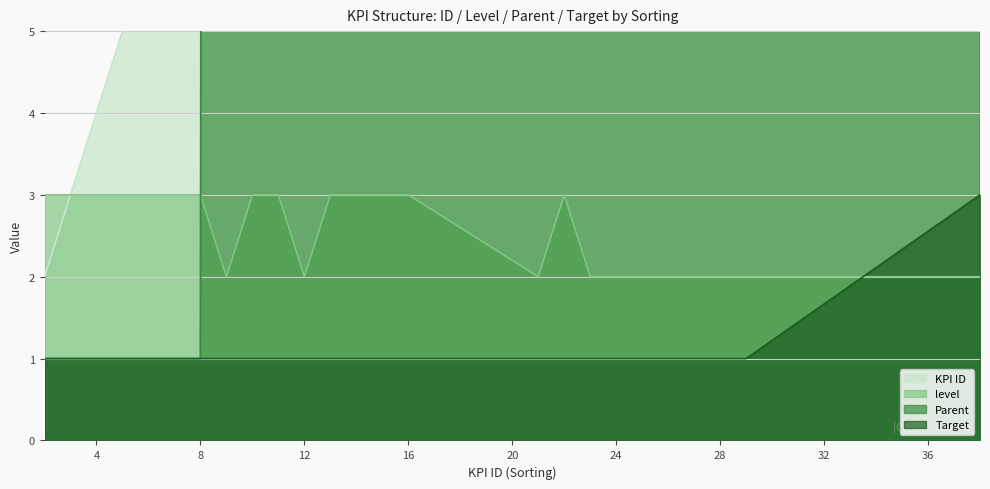

Reading right to left, what are all the values shown in this chart?

KPI ID: 38	29	26	24	23	22	21	16	15	14	13	12	11	10	9	8	6	5	4	3	2
level: 2	2	2	2	2	3	2	3	3	3	3	2	3	3	2	3	3	3	3	3	3
Parent: 312	400	400	400	400	21	300	12	12	12	12	300	9	9	300	1	1	1	1	1	1
Target: 3	1	1	1	1	1	1	1	1	1	1	1	1	1	1	1	1	1	1	1	1